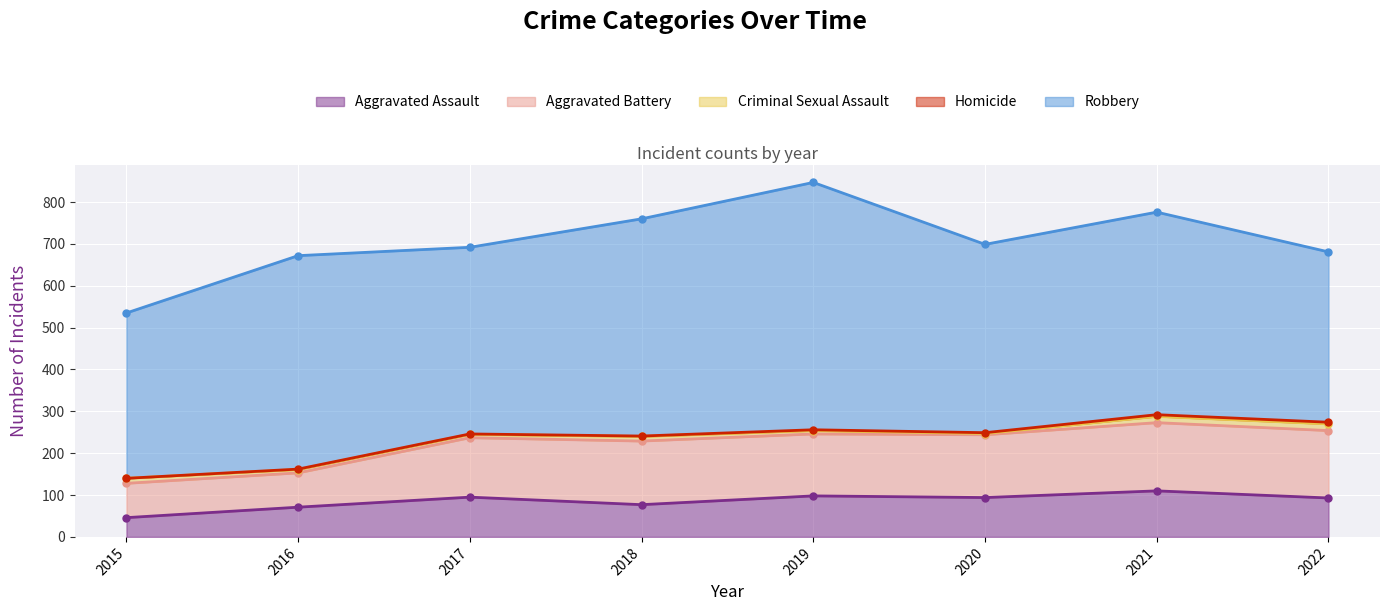

Which series has the largest total across all categories?

Robbery